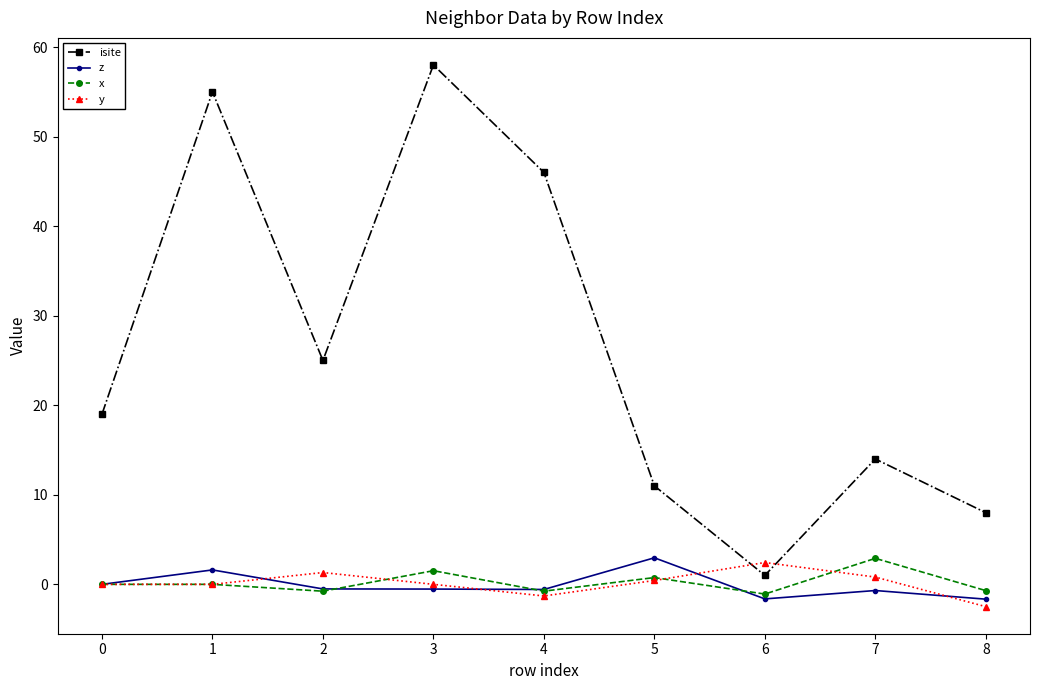

In isite, how many points are lower than both neighbors (excluding endpoints)?

2